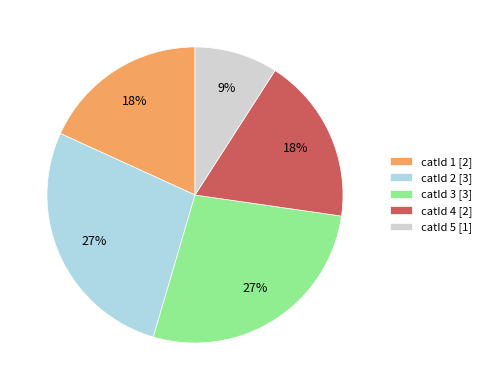

Which slice is the smallest?

catId 5